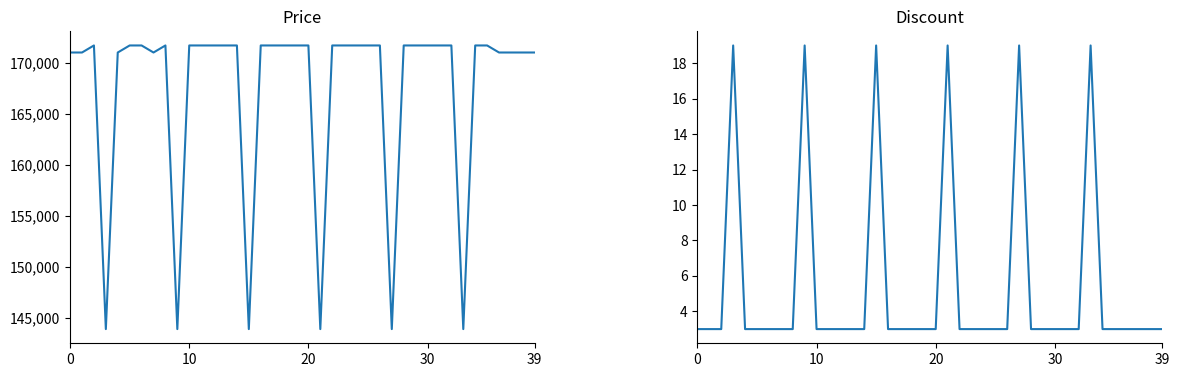

How many data points in Price are less than 171690?

14